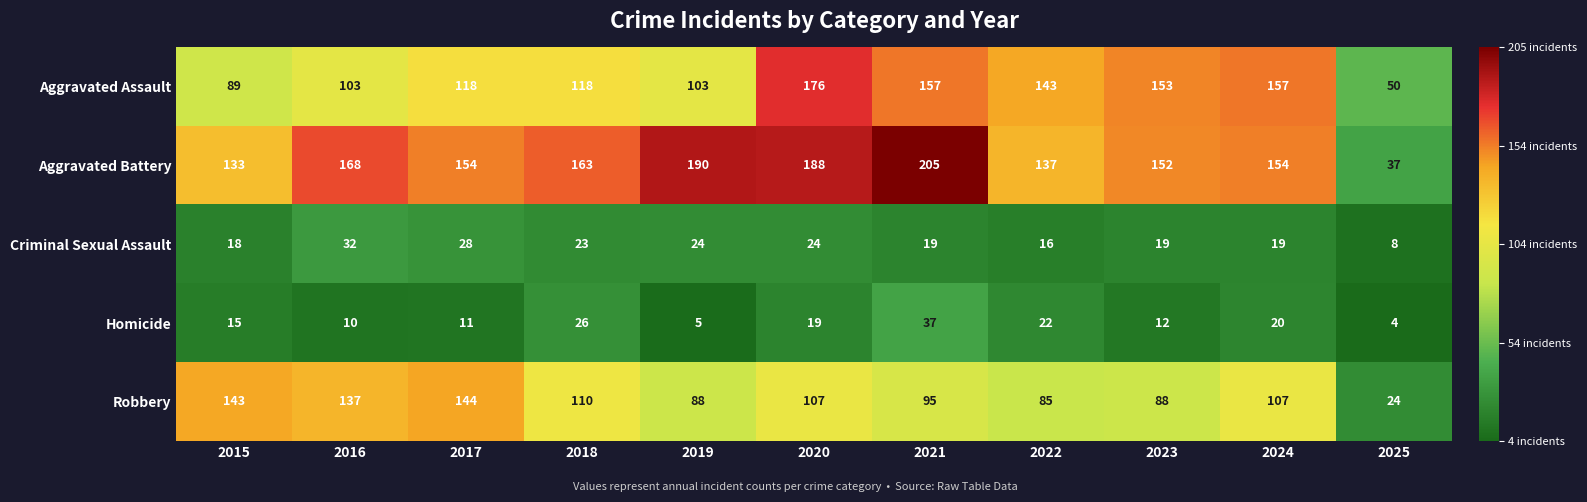

At which category does the chart reach its peak across all series?

2021